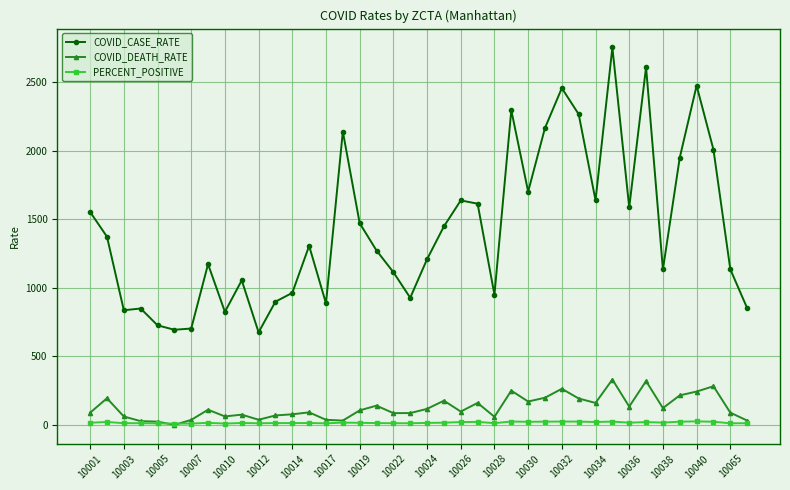

True or false: COVID_DEATH_RATE and COVID_CASE_RATE cross at least once.

False